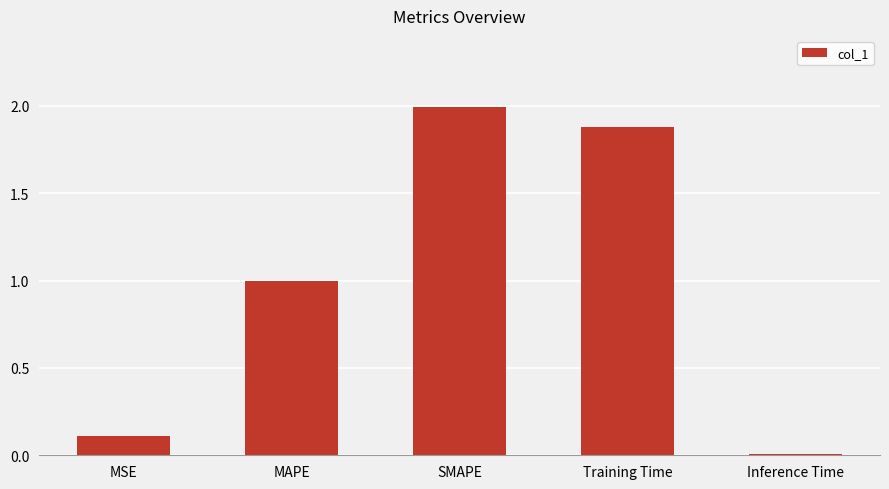

The chart shows a value of 1.2 at Training Time. True or false?

False